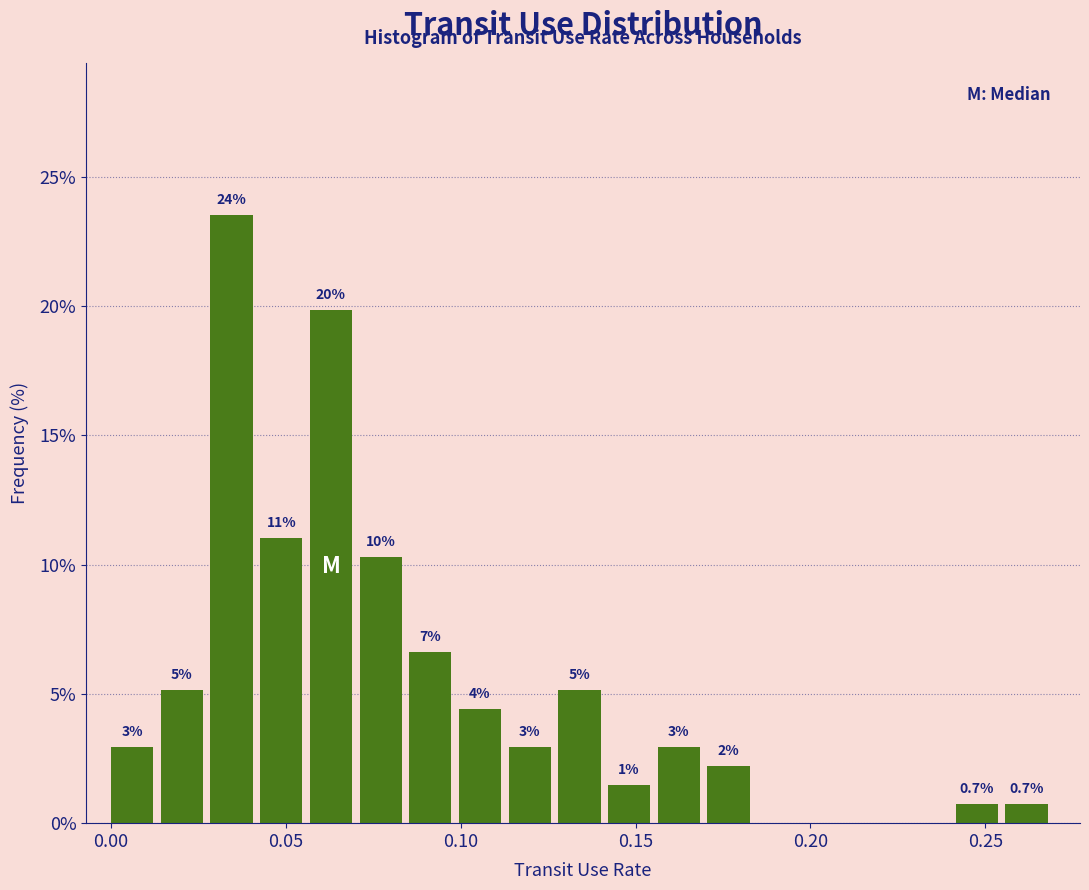

Around what value on the x-axis is the tallest bar? Give the approximate position of its centre, as read against the axis.

0.035